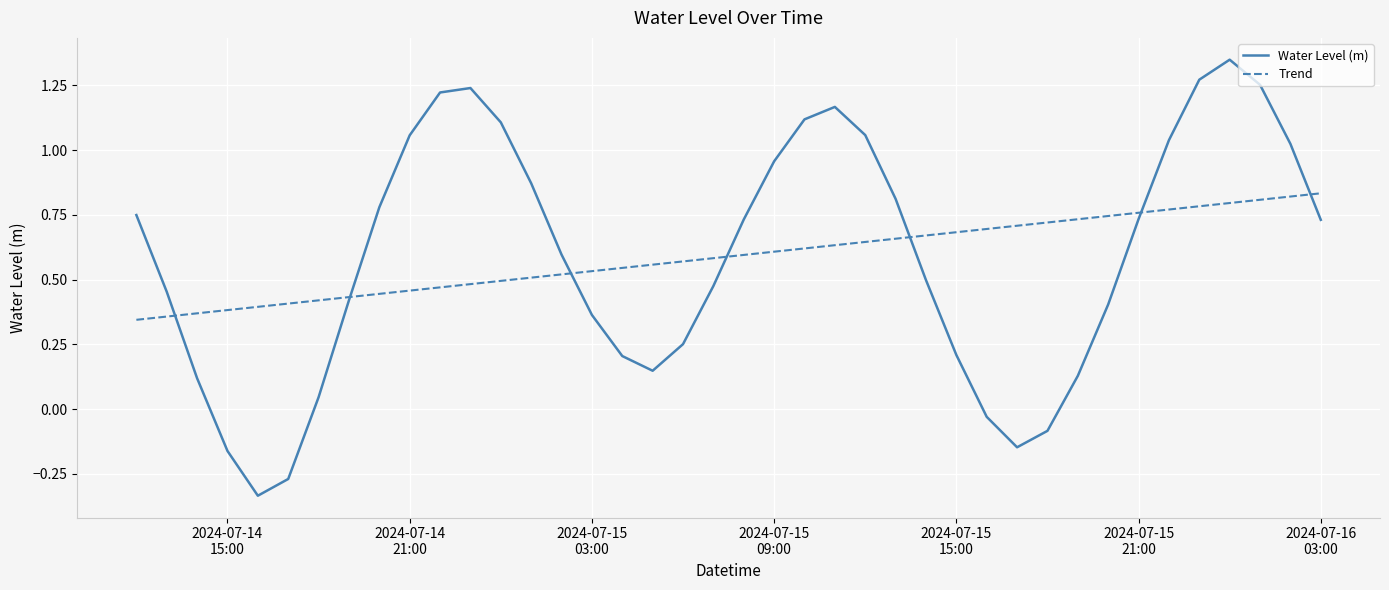

Rank the series by their maximum value, from lowest to highest.

Trend, Water Level (m)